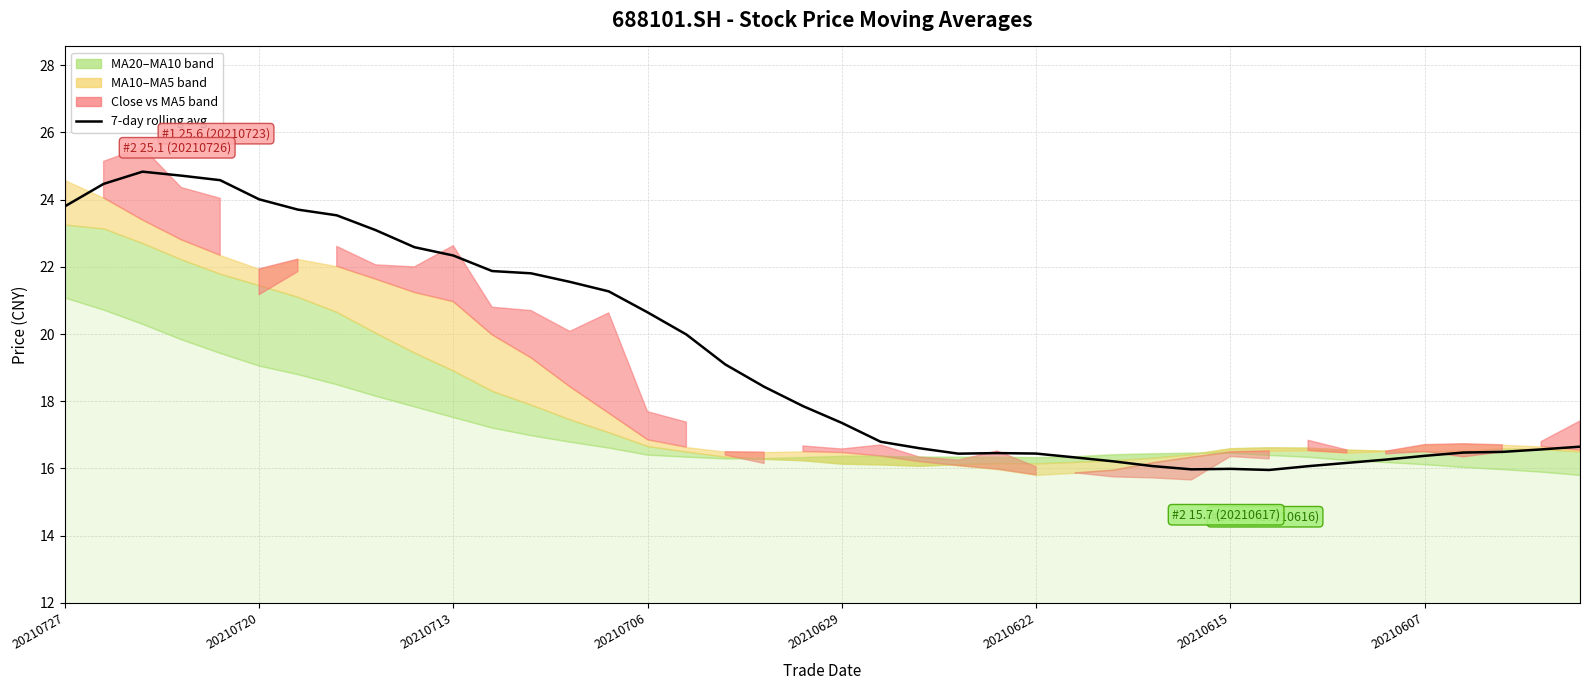

What is the ratio of the value at 27 to the value at 9?

0.7